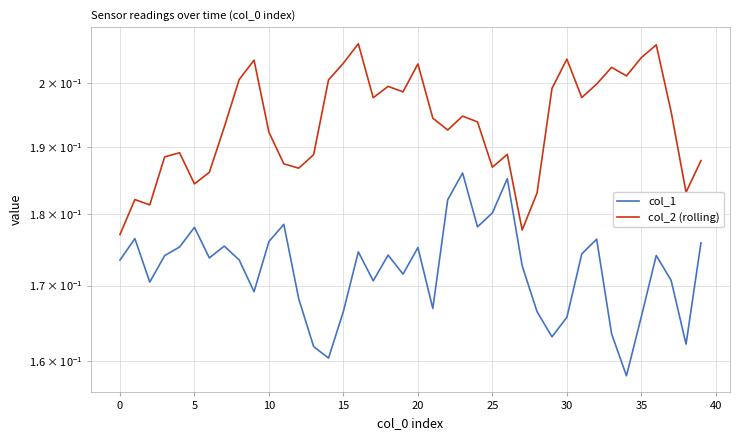

True or false: col_1 and col_2 (rolling) cross at least once.

False